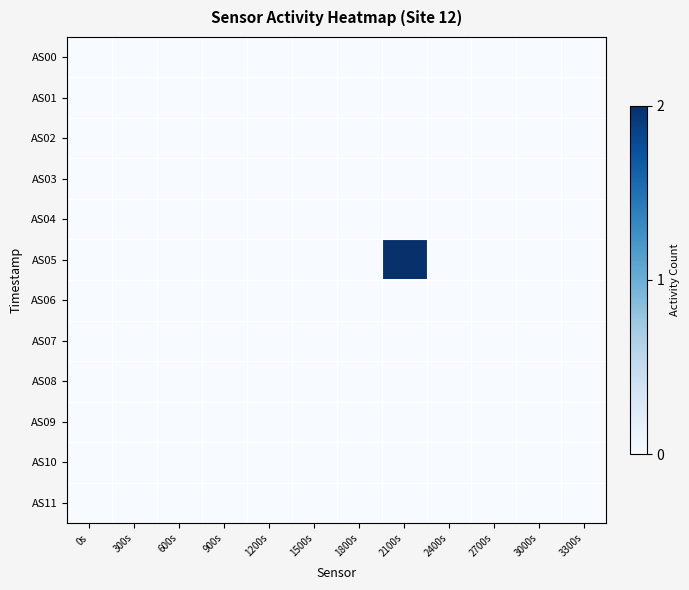

Which label corresponds to the largest value in the chart?

2100s